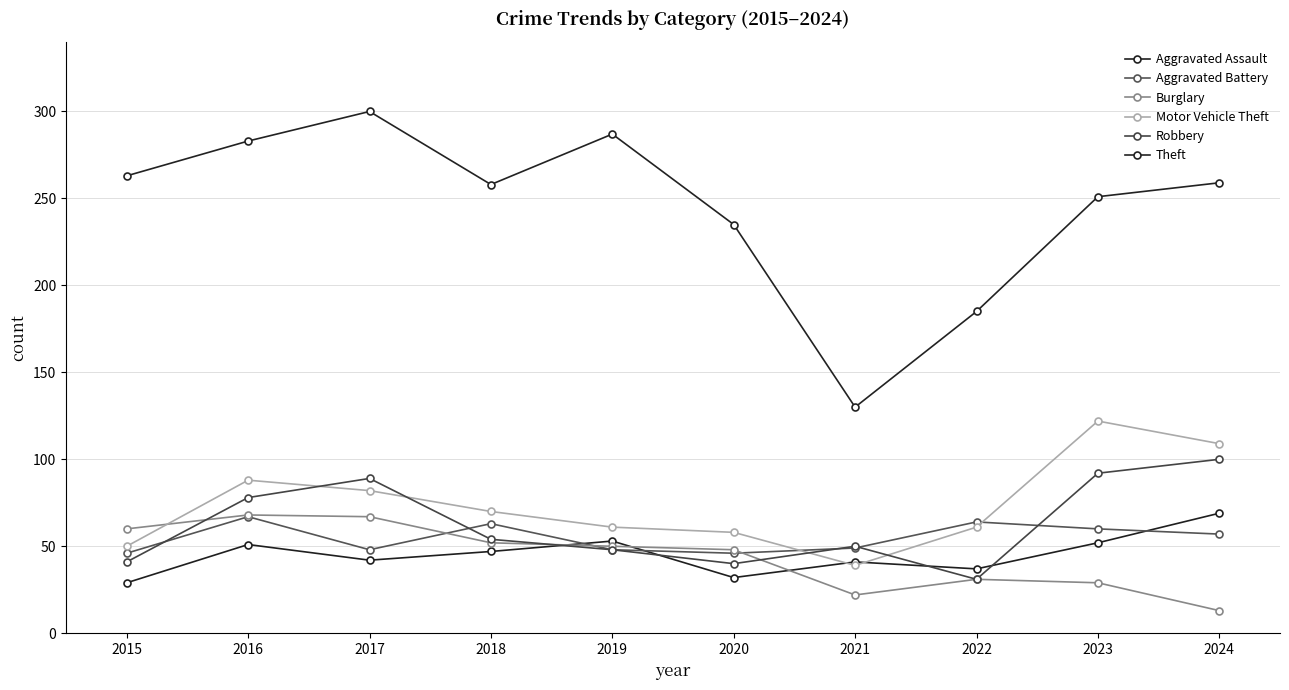

Rank the categories by Robbery value from lowest to highest.

2022, 2020, 2015, 2019, 2021, 2018, 2016, 2017, 2023, 2024